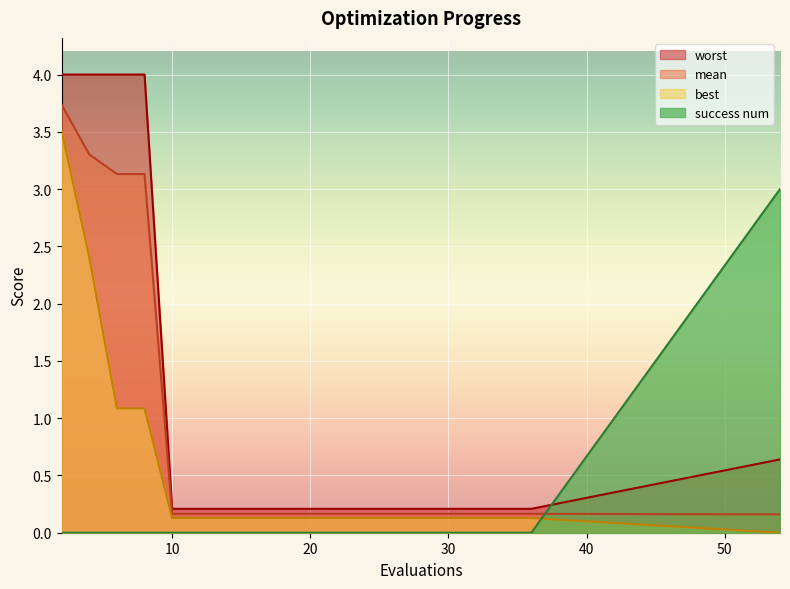

At which label does best reach its peak?

2